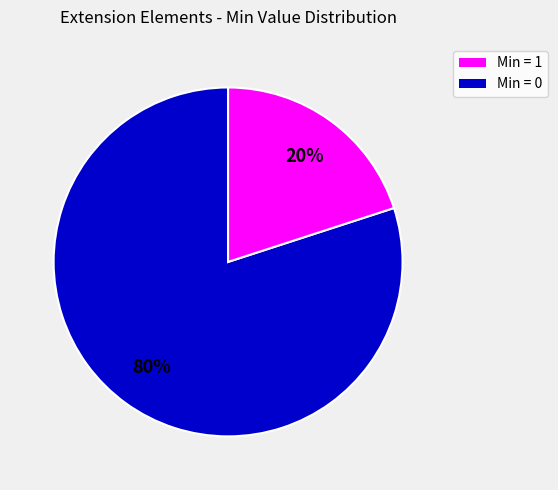

To the nearest percent, what is the average slice percentage?

50%